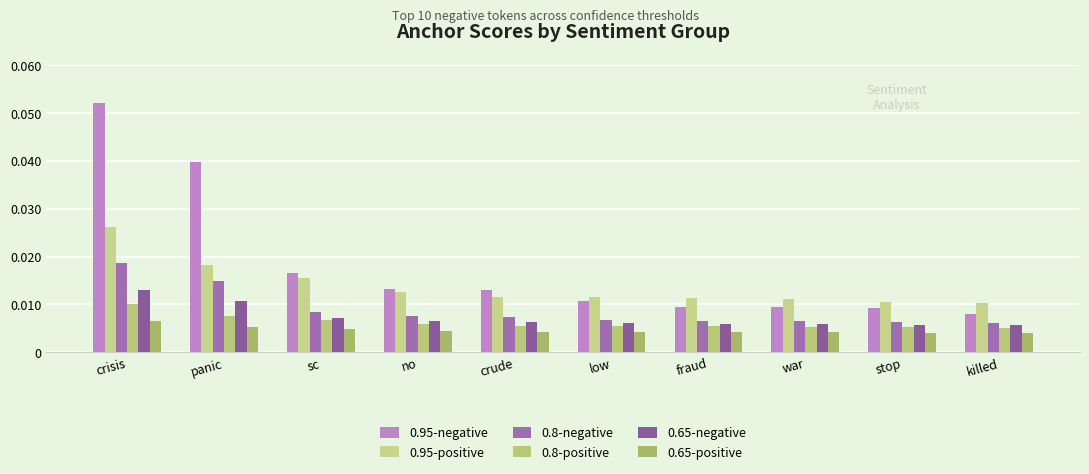

Reading left to right, transcribe all the data shown in this chart.

0.95-negative: crisis=0.1	panic=0.0	sc=0.0	no=0.0	crude=0.0	low=0.0	fraud=0.0	war=0.0	stop=0.0	killed=0.0
0.95-positive: crisis=0.0	panic=0.0	sc=0.0	no=0.0	crude=0.0	low=0.0	fraud=0.0	war=0.0	stop=0.0	killed=0.0
0.8-negative: crisis=0.0	panic=0.0	sc=0.0	no=0.0	crude=0.0	low=0.0	fraud=0.0	war=0.0	stop=0.0	killed=0.0
0.8-positive: crisis=0.0	panic=0.0	sc=0.0	no=0.0	crude=0.0	low=0.0	fraud=0.0	war=0.0	stop=0.0	killed=0.0
0.65-negative: crisis=0.0	panic=0.0	sc=0.0	no=0.0	crude=0.0	low=0.0	fraud=0.0	war=0.0	stop=0.0	killed=0.0
0.65-positive: crisis=0.0	panic=0.0	sc=0.0	no=0.0	crude=0.0	low=0.0	fraud=0.0	war=0.0	stop=0.0	killed=0.0